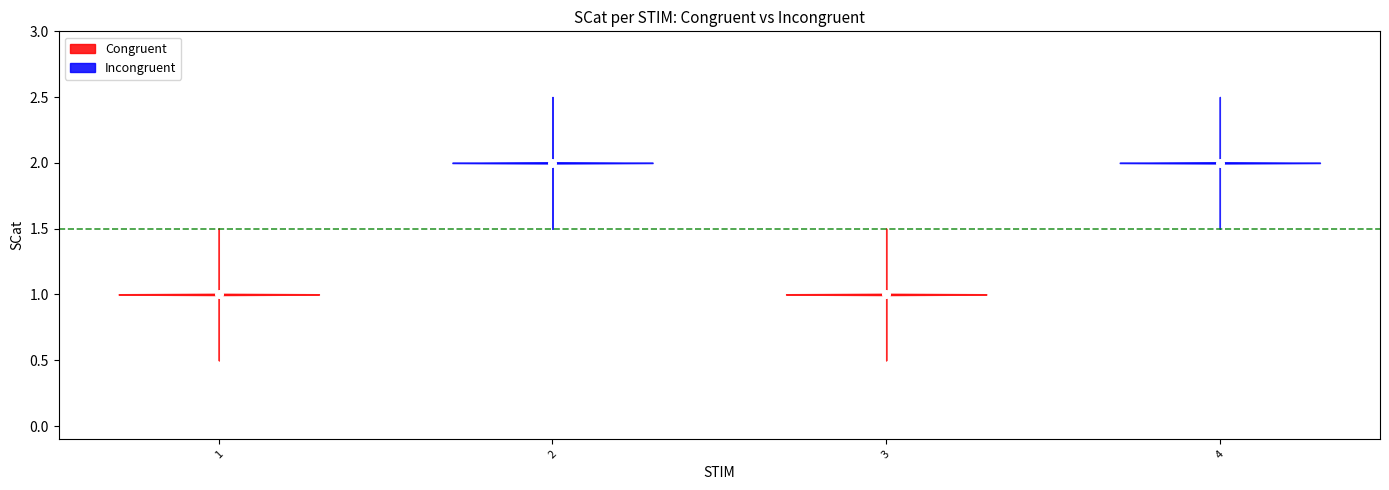

Which series contains the highest Y value?

Incongruent